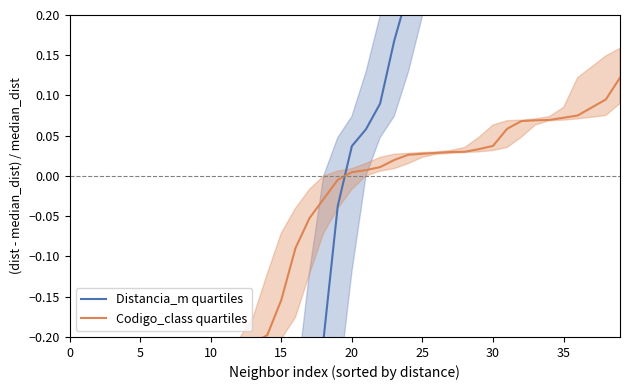

Count the number of data series in this chart.

2